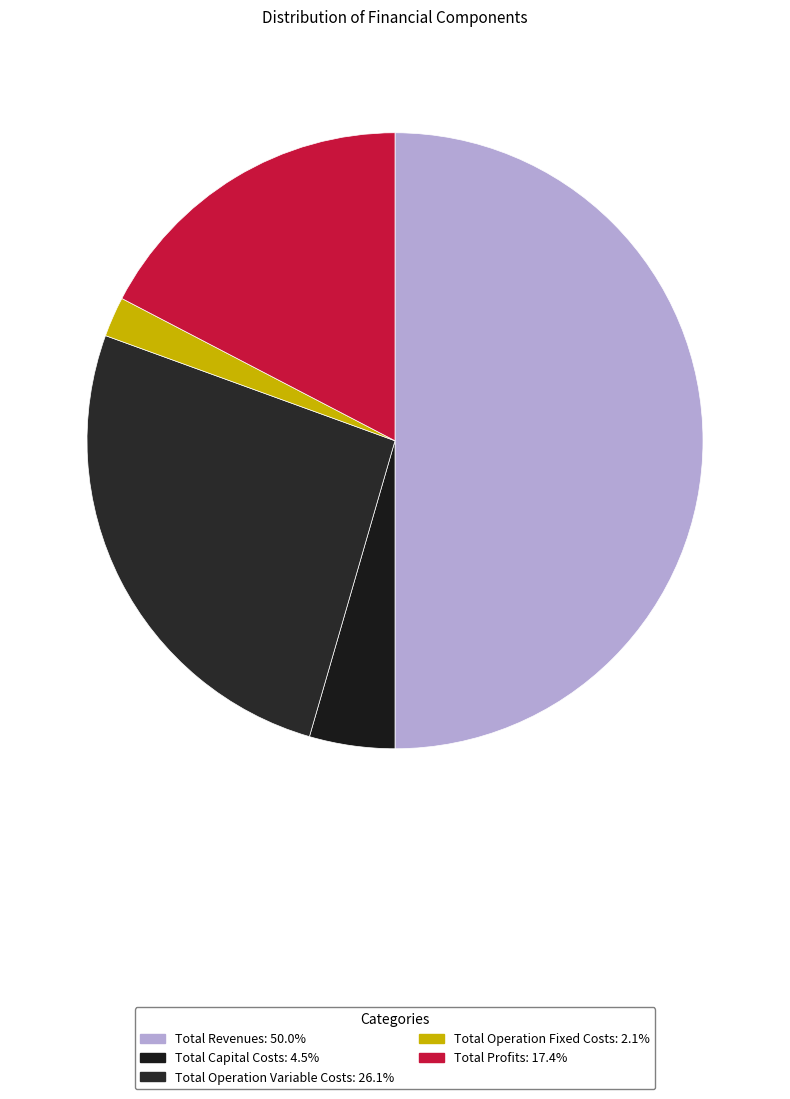

Do Total Profits and Total Operation Variable Costs together represent more than half of the pie?

No